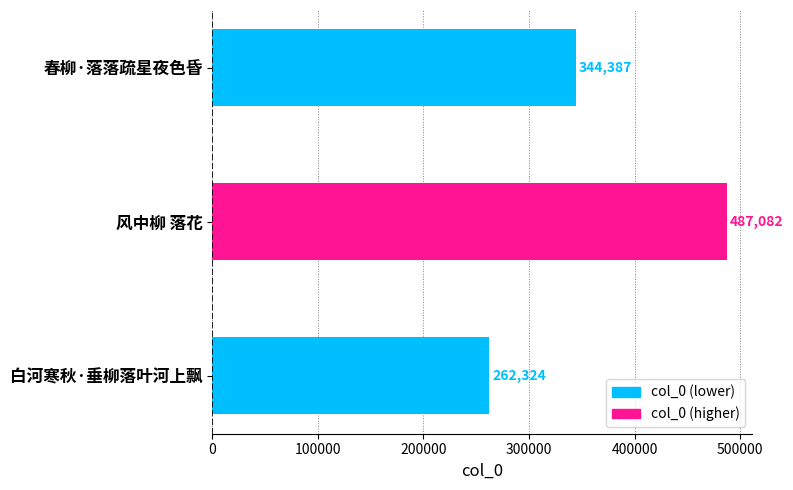

Rank the categories by value from highest to lowest.

风中柳 落花, 春柳·落落疏星夜色昏, 白河寒秋·垂柳落叶河上飘